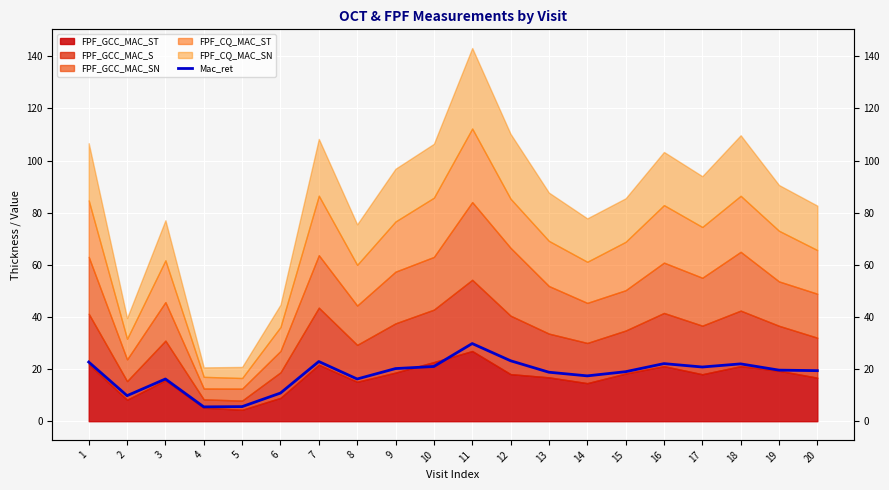

Is it true that the value at 18 is 22.0?

True